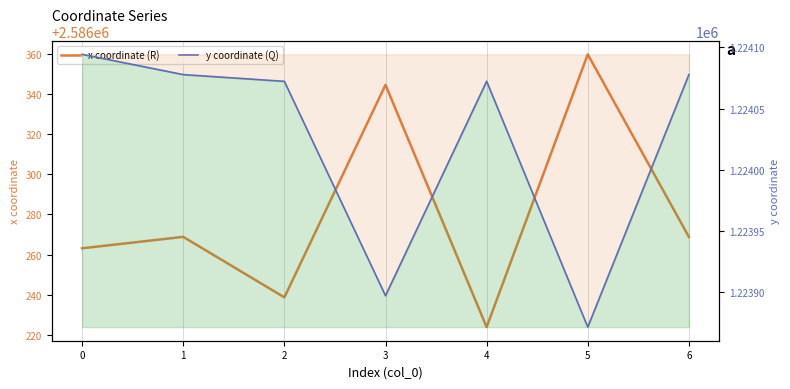

The x coordinate (R) series shows 522468.3 at 0. True or false?

False